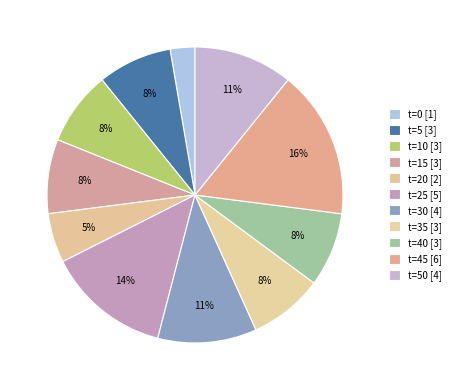

Rank the categories by value from lowest to highest.

0, 20, 5, 10, 15, 35, 40, 30, 50, 25, 45